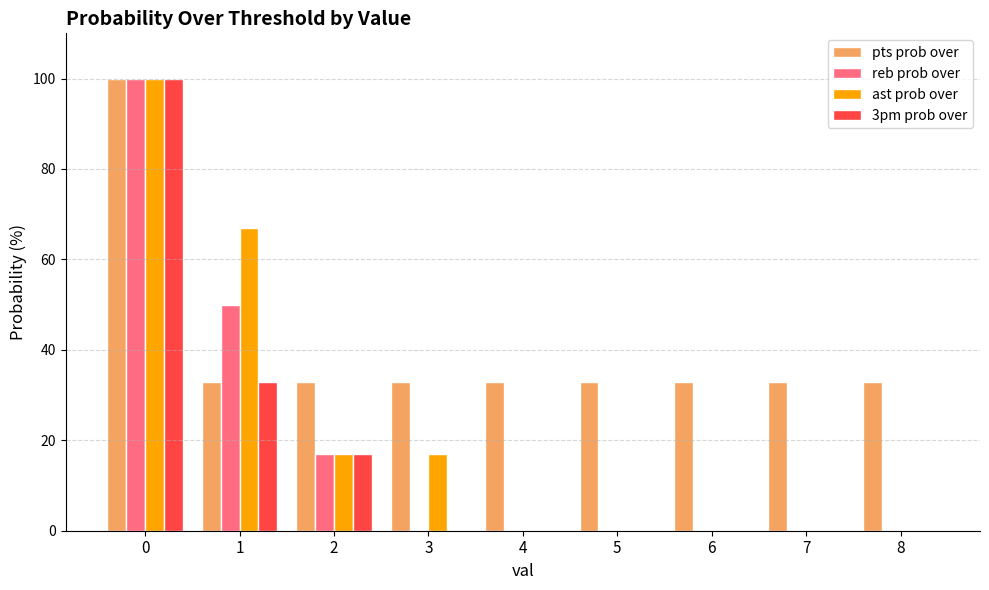

Are the bars horizontal?

No